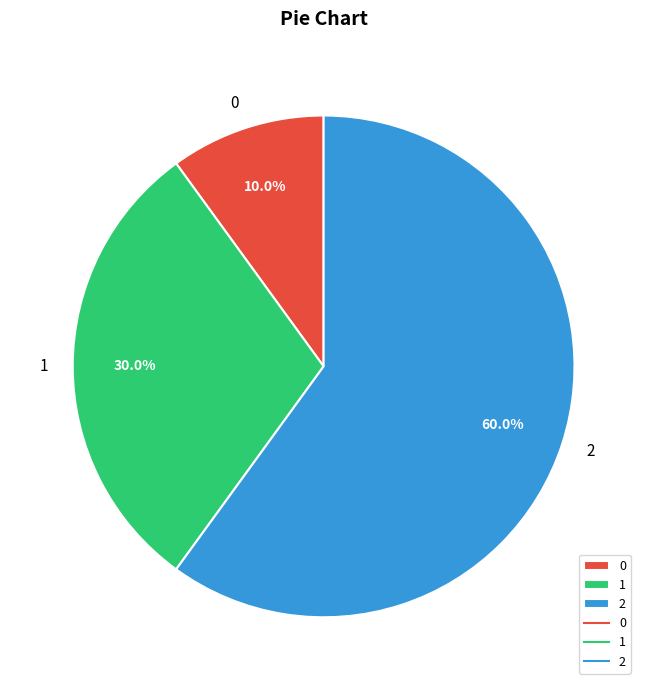

To the nearest percent, what is the difference between the largest and smallest slice percentages?

50%